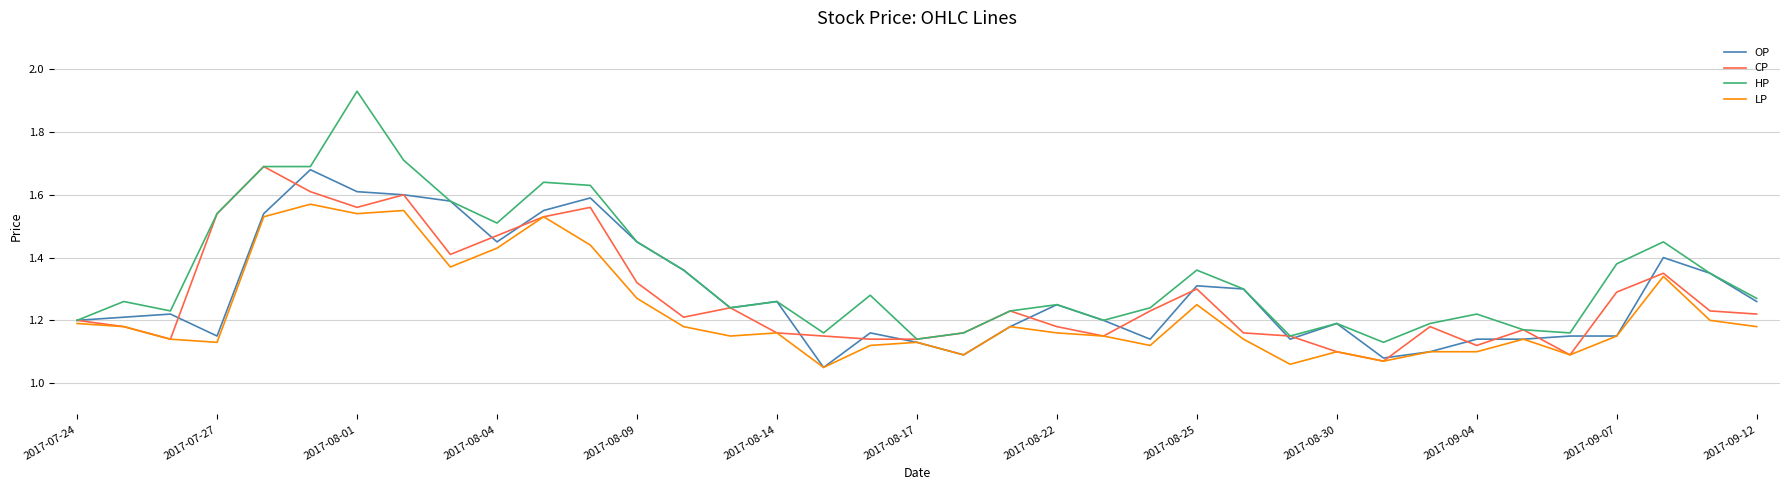

How many distinct data groups are displayed?

4